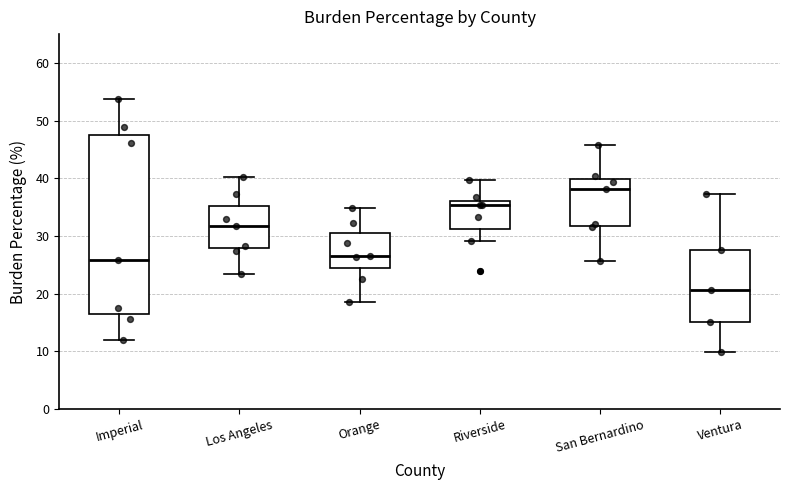

Where is the upper edge of the box for Imperial on the y-axis? The values are not printed on the chart, so give them approximately, as read against the axis.

47